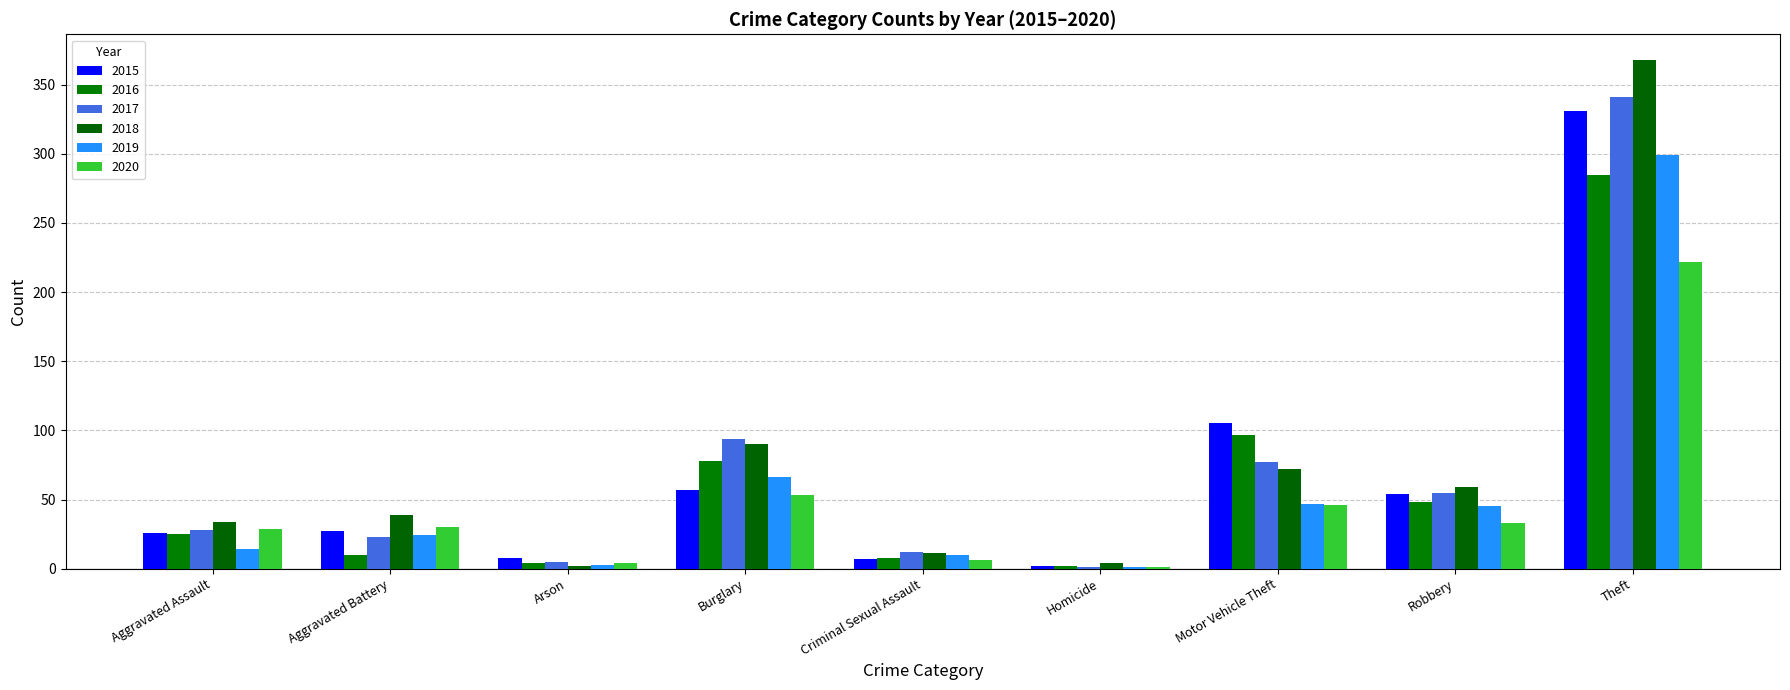

How many distinct data groups are displayed?

6